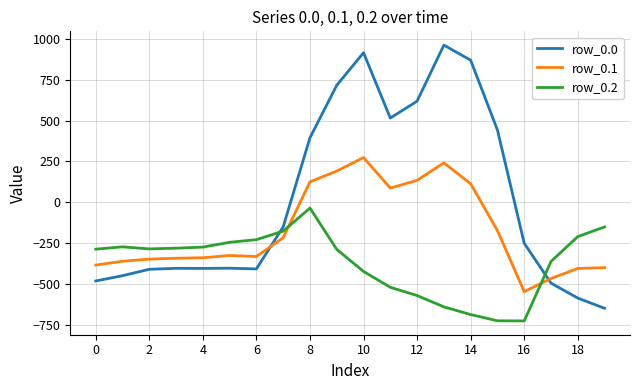

How many times do row_0.0 and row_0.1 cross each other?

2